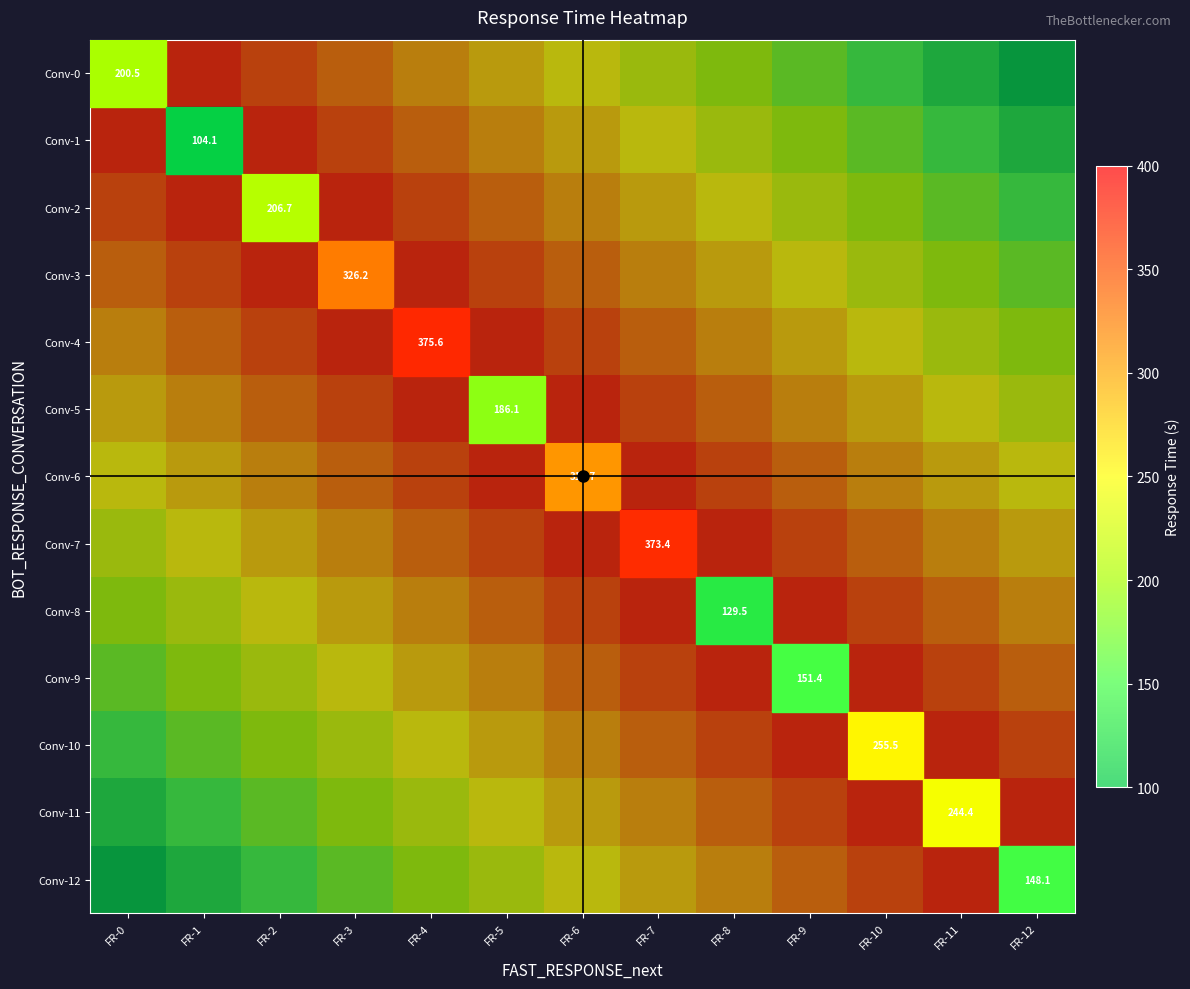

True or false: Conv-6 has a value of 311.7 at FR-6.

True